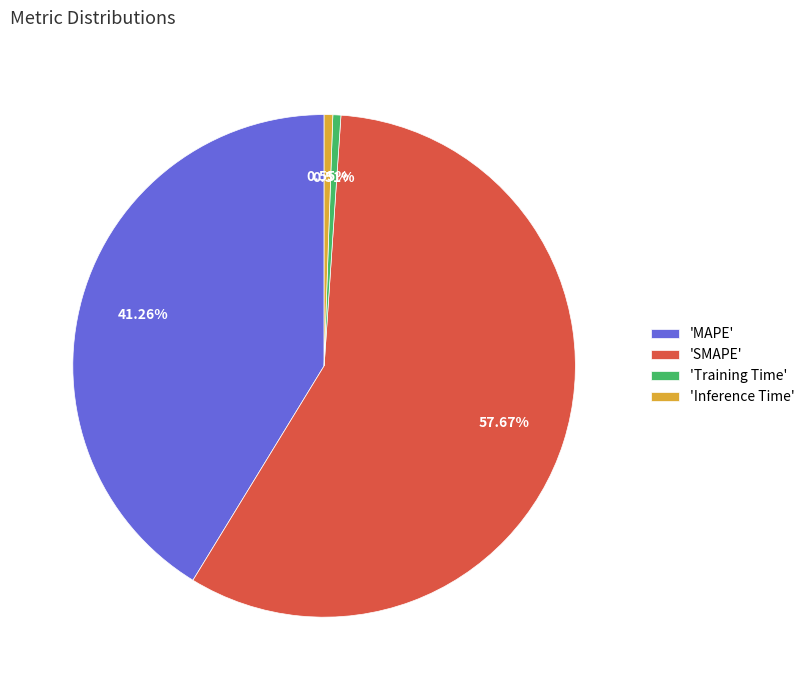

Which category has the biggest portion of the pie?

'SMAPE'